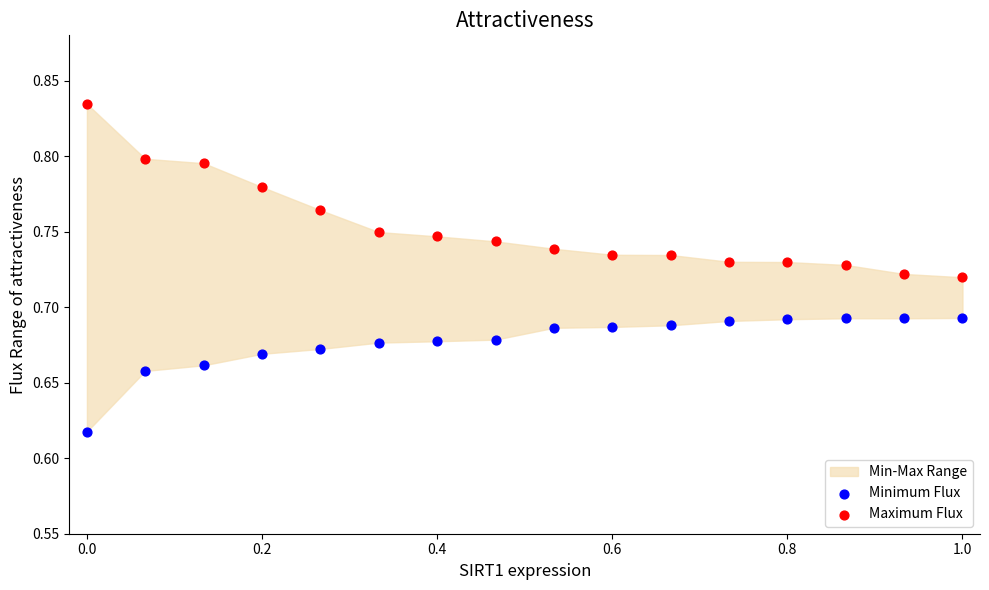

What is the X range (max minus min) for the scatter plot?

1.0